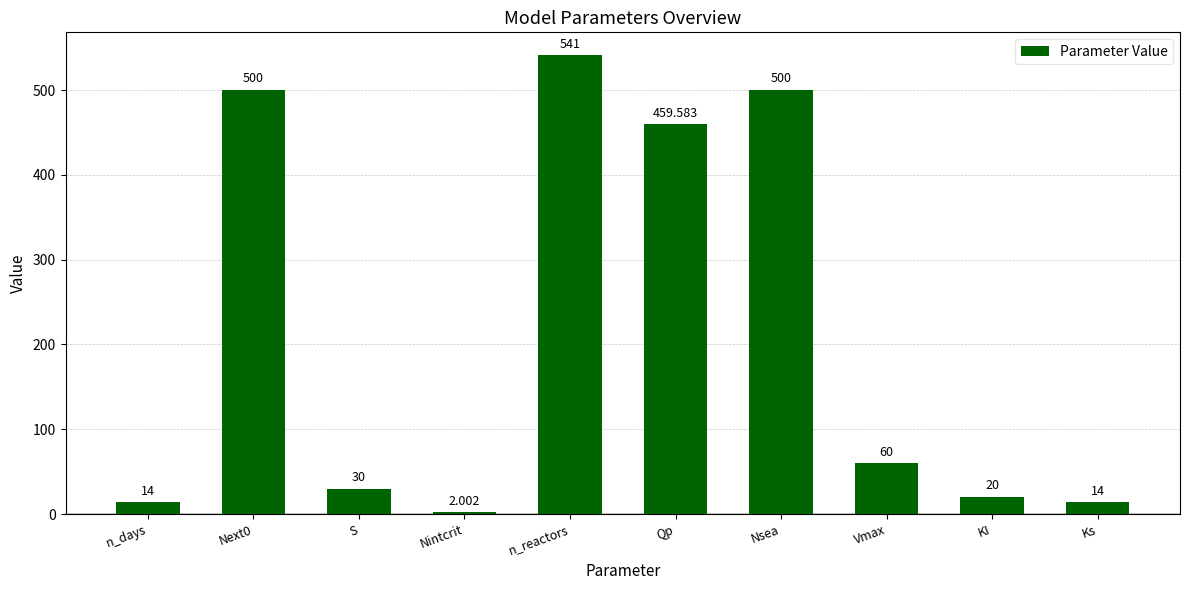

What is the ratio of the value at Nsea to the value at Nintcrit?

249.8